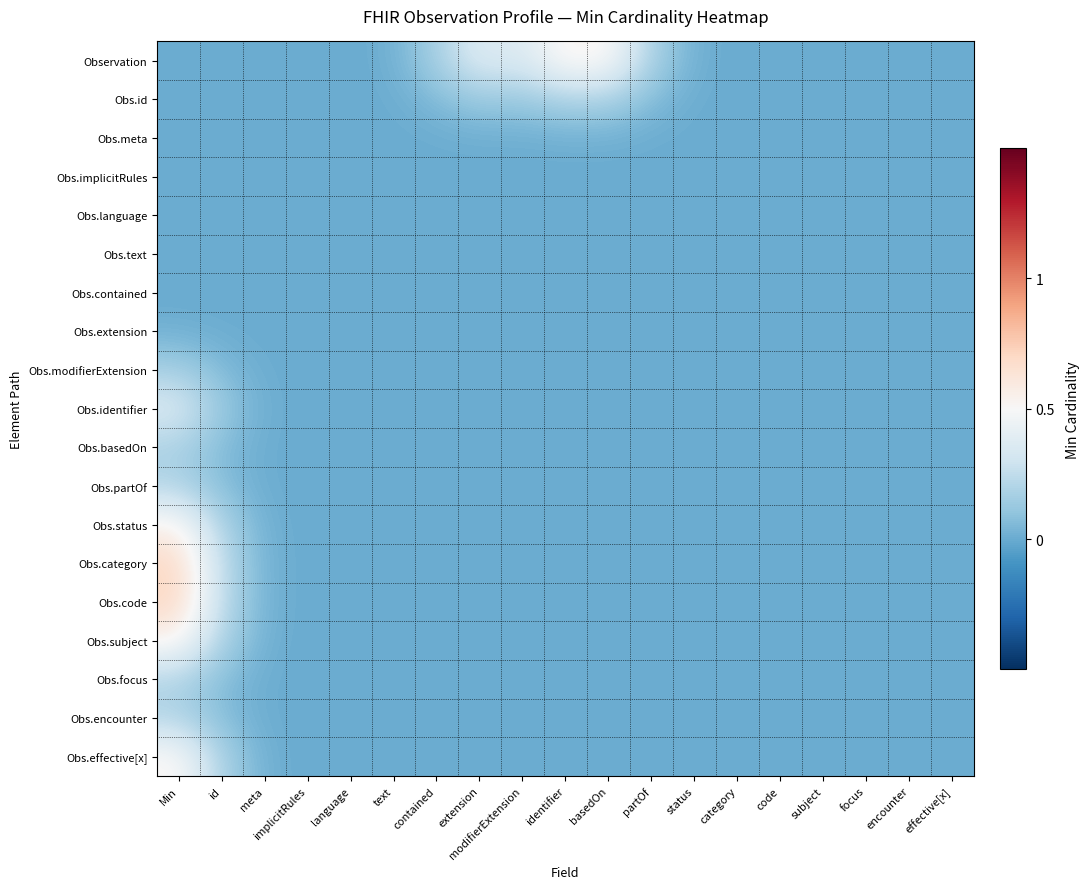

Reading left to right, transcribe all the data shown in this chart.

Observation: Min=0.0	id=0.0	meta=0.0	implicitRules=0.0	language=0.0	text=0.0	contained=0.2	extension=0.4	modifierExtension=0.3	identifier=0.5	basedOn=0.5	partOf=0.2	status=0.0	category=0.0	code=0.0	subject=0.0	focus=0.0	encounter=0.0	effective[x]=0.0
Obs.id: Min=0.0	id=0.0	meta=0.0	implicitRules=0.0	language=0.0	text=0.0	contained=0.1	extension=0.1	modifierExtension=0.1	identifier=0.2	basedOn=0.2	partOf=0.1	status=0.0	category=0.0	code=0.0	subject=0.0	focus=0.0	encounter=0.0	effective[x]=0.0
Obs.meta: Min=0.0	id=0.0	meta=0.0	implicitRules=0.0	language=0.0	text=0.0	contained=0.0	extension=0.0	modifierExtension=0.0	identifier=0.0	basedOn=0.0	partOf=0.0	status=0.0	category=0.0	code=0.0	subject=0.0	focus=0.0	encounter=0.0	effective[x]=0.0
Obs.implicitRules: Min=0.0	id=0.0	meta=0.0	implicitRules=0.0	language=0.0	text=0.0	contained=0.0	extension=0.0	modifierExtension=0.0	identifier=0.0	basedOn=0.0	partOf=0.0	status=0.0	category=0.0	code=0.0	subject=0.0	focus=0.0	encounter=0.0	effective[x]=0.0
Obs.language: Min=0.0	id=0.0	meta=0.0	implicitRules=0.0	language=0.0	text=0.0	contained=0.0	extension=0.0	modifierExtension=0.0	identifier=0.0	basedOn=0.0	partOf=0.0	status=0.0	category=0.0	code=0.0	subject=0.0	focus=0.0	encounter=0.0	effective[x]=0.0
Obs.text: Min=0.0	id=0.0	meta=0.0	implicitRules=0.0	language=0.0	text=0.0	contained=0.0	extension=0.0	modifierExtension=0.0	identifier=0.0	basedOn=0.0	partOf=0.0	status=0.0	category=0.0	code=0.0	subject=0.0	focus=0.0	encounter=0.0	effective[x]=0.0
Obs.contained: Min=0.0	id=0.0	meta=0.0	implicitRules=0.0	language=0.0	text=0.0	contained=0.0	extension=0.0	modifierExtension=0.0	identifier=0.0	basedOn=0.0	partOf=0.0	status=0.0	category=0.0	code=0.0	subject=0.0	focus=0.0	encounter=0.0	effective[x]=0.0
Obs.extension: Min=0.0	id=0.0	meta=0.0	implicitRules=0.0	language=0.0	text=0.0	contained=0.0	extension=0.0	modifierExtension=0.0	identifier=0.0	basedOn=0.0	partOf=0.0	status=0.0	category=0.0	code=0.0	subject=0.0	focus=0.0	encounter=0.0	effective[x]=0.0
Obs.modifierExtension: Min=0.2	id=0.1	meta=0.0	implicitRules=0.0	language=0.0	text=0.0	contained=0.0	extension=0.0	modifierExtension=0.0	identifier=0.0	basedOn=0.0	partOf=0.0	status=0.0	category=0.0	code=0.0	subject=0.0	focus=0.0	encounter=0.0	effective[x]=0.0
Obs.identifier: Min=0.4	id=0.1	meta=0.0	implicitRules=0.0	language=0.0	text=0.0	contained=0.0	extension=0.0	modifierExtension=0.0	identifier=0.0	basedOn=0.0	partOf=0.0	status=0.0	category=0.0	code=0.0	subject=0.0	focus=0.0	encounter=0.0	effective[x]=0.0
Obs.basedOn: Min=0.2	id=0.1	meta=0.0	implicitRules=0.0	language=0.0	text=0.0	contained=0.0	extension=0.0	modifierExtension=0.0	identifier=0.0	basedOn=0.0	partOf=0.0	status=0.0	category=0.0	code=0.0	subject=0.0	focus=0.0	encounter=0.0	effective[x]=0.0
Obs.partOf: Min=0.2	id=0.1	meta=0.0	implicitRules=0.0	language=0.0	text=0.0	contained=0.0	extension=0.0	modifierExtension=0.0	identifier=0.0	basedOn=0.0	partOf=0.0	status=0.0	category=0.0	code=0.0	subject=0.0	focus=0.0	encounter=0.0	effective[x]=0.0
Obs.status: Min=0.5	id=0.2	meta=0.0	implicitRules=0.0	language=0.0	text=0.0	contained=0.0	extension=0.0	modifierExtension=0.0	identifier=0.0	basedOn=0.0	partOf=0.0	status=0.0	category=0.0	code=0.0	subject=0.0	focus=0.0	encounter=0.0	effective[x]=0.0
Obs.category: Min=0.7	id=0.2	meta=0.0	implicitRules=0.0	language=0.0	text=0.0	contained=0.0	extension=0.0	modifierExtension=0.0	identifier=0.0	basedOn=0.0	partOf=0.0	status=0.0	category=0.0	code=0.0	subject=0.0	focus=0.0	encounter=0.0	effective[x]=0.0
Obs.code: Min=0.7	id=0.2	meta=0.0	implicitRules=0.0	language=0.0	text=0.0	contained=0.0	extension=0.0	modifierExtension=0.0	identifier=0.0	basedOn=0.0	partOf=0.0	status=0.0	category=0.0	code=0.0	subject=0.0	focus=0.0	encounter=0.0	effective[x]=0.0
Obs.subject: Min=0.5	id=0.2	meta=0.0	implicitRules=0.0	language=0.0	text=0.0	contained=0.0	extension=0.0	modifierExtension=0.0	identifier=0.0	basedOn=0.0	partOf=0.0	status=0.0	category=0.0	code=0.0	subject=0.0	focus=0.0	encounter=0.0	effective[x]=0.0
Obs.focus: Min=0.2	id=0.1	meta=0.0	implicitRules=0.0	language=0.0	text=0.0	contained=0.0	extension=0.0	modifierExtension=0.0	identifier=0.0	basedOn=0.0	partOf=0.0	status=0.0	category=0.0	code=0.0	subject=0.0	focus=0.0	encounter=0.0	effective[x]=0.0
Obs.encounter: Min=0.2	id=0.1	meta=0.0	implicitRules=0.0	language=0.0	text=0.0	contained=0.0	extension=0.0	modifierExtension=0.0	identifier=0.0	basedOn=0.0	partOf=0.0	status=0.0	category=0.0	code=0.0	subject=0.0	focus=0.0	encounter=0.0	effective[x]=0.0
Obs.effective[x]: Min=0.5	id=0.2	meta=0.0	implicitRules=0.0	language=0.0	text=0.0	contained=0.0	extension=0.0	modifierExtension=0.0	identifier=0.0	basedOn=0.0	partOf=0.0	status=0.0	category=0.0	code=0.0	subject=0.0	focus=0.0	encounter=0.0	effective[x]=0.0